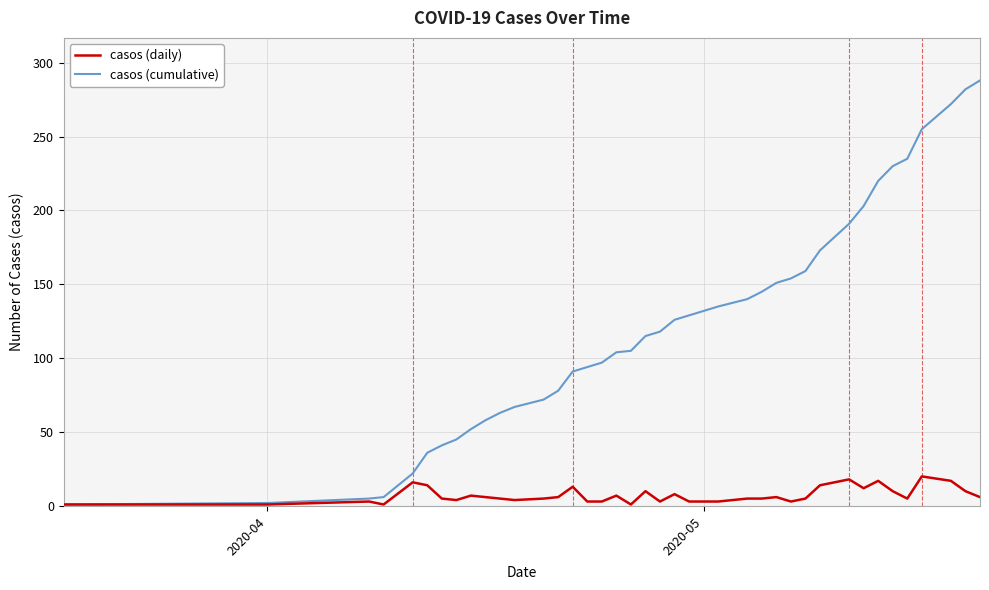

Count the number of data series in this chart.

2